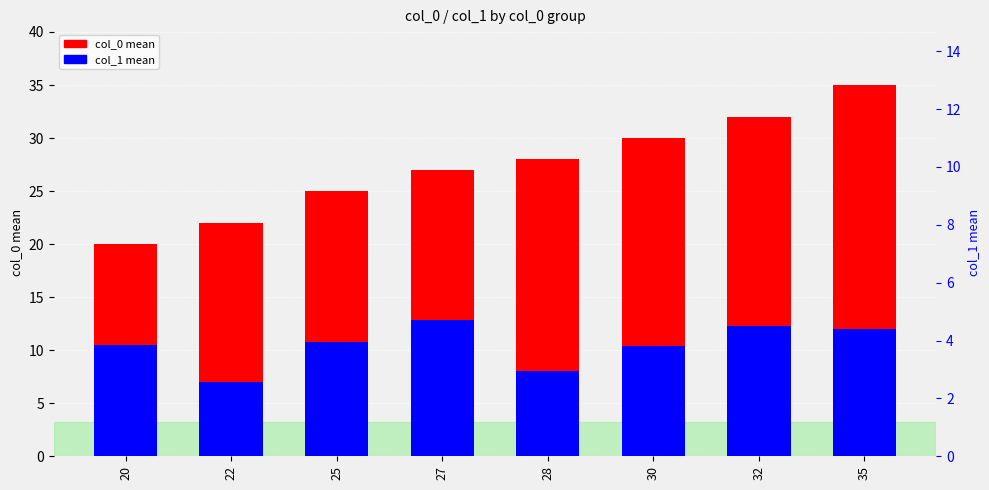

Rank the series at 22 from lowest to highest value.

col_1 mean, col_0 mean